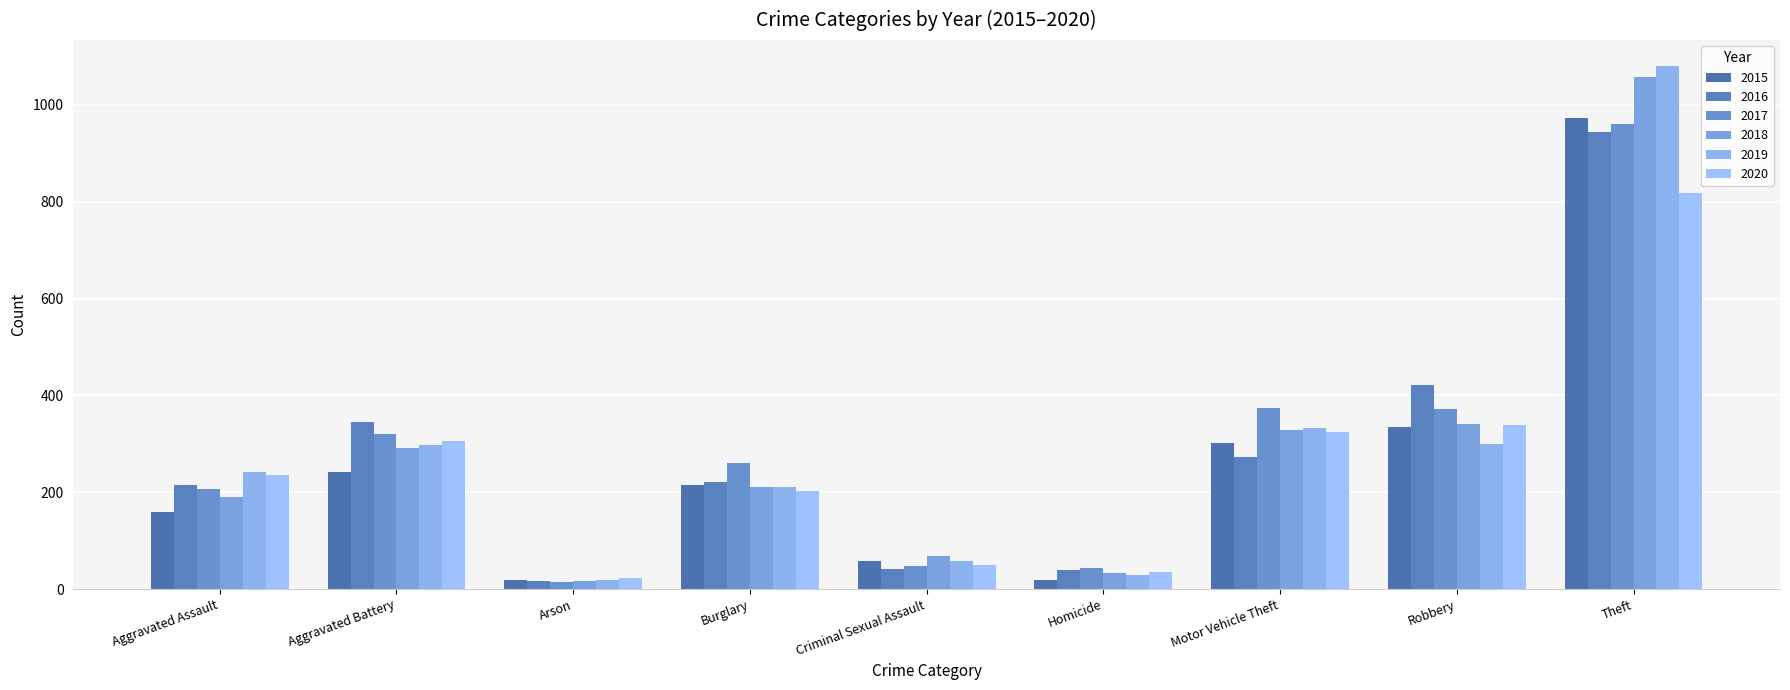

Which series has the widest spread of values?

2019